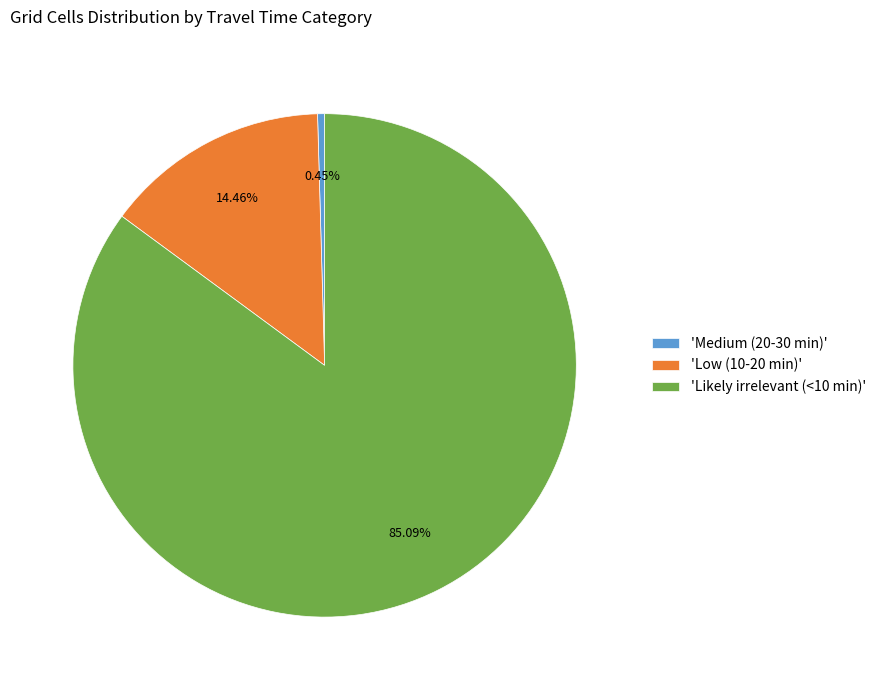

Is there a majority slice in this chart?

Yes